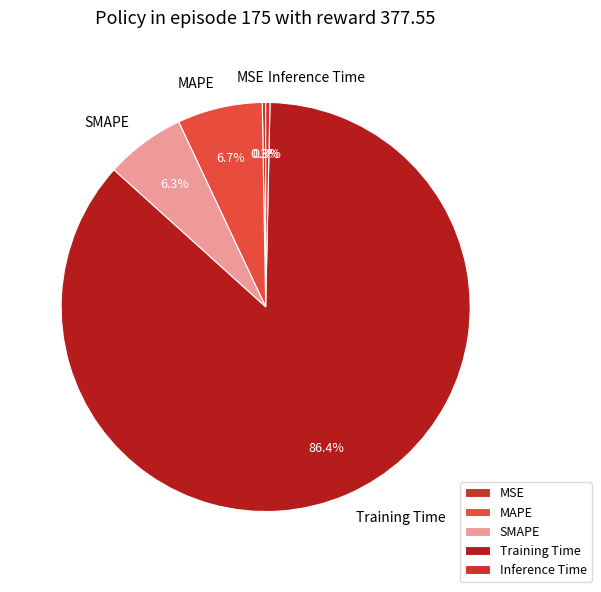

Which slice represents more than half of the pie?

Training Time